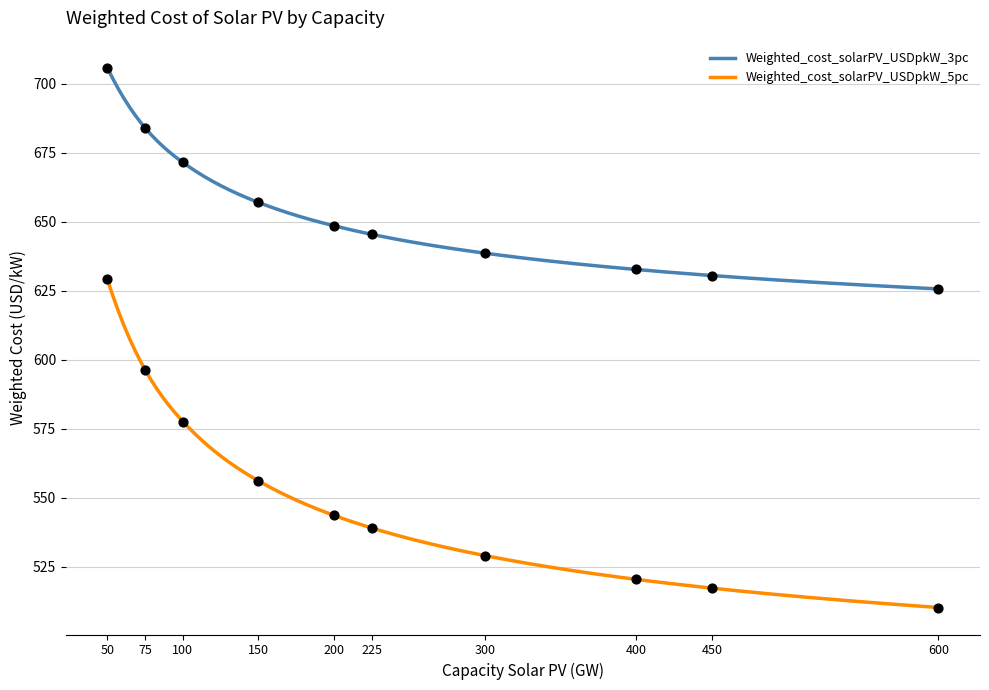

At which category is the sum across all series the highest?

50